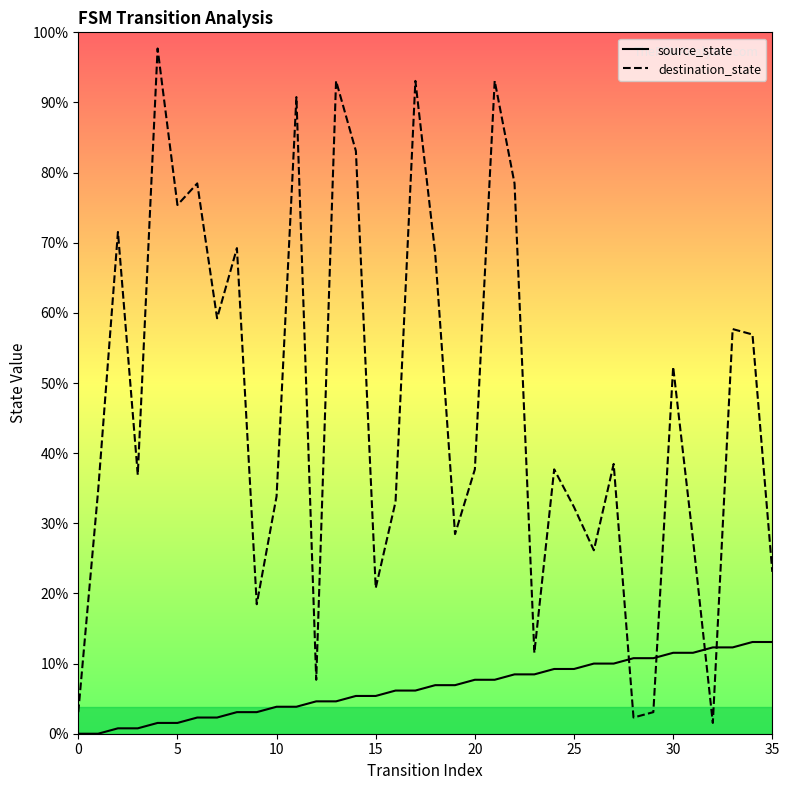

Which series ends up on top after the final intersection of destination_state and source_state?

destination_state